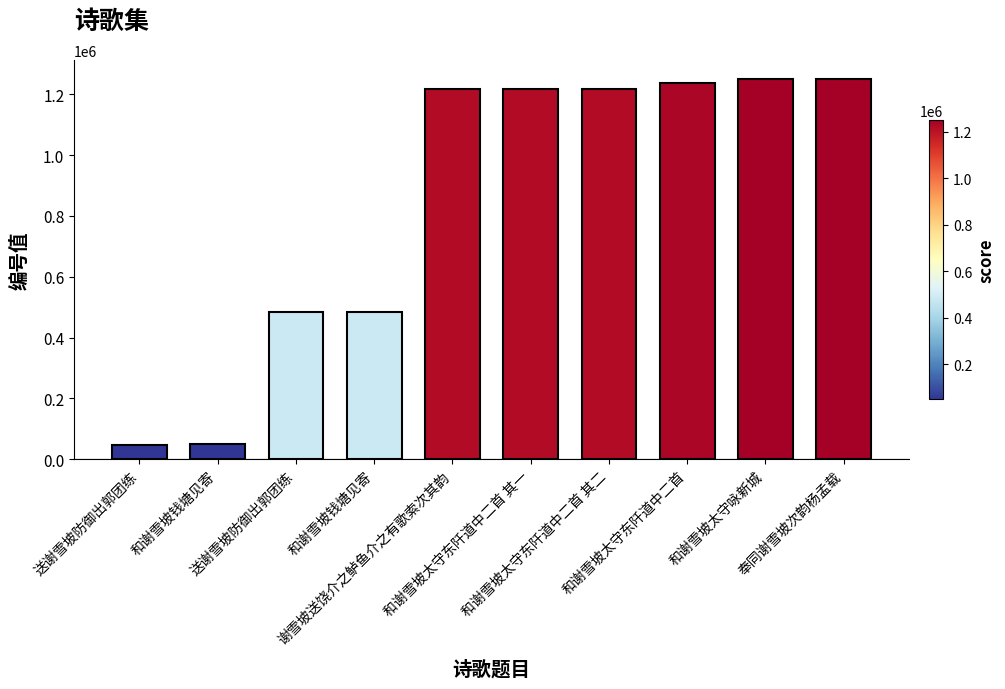

Which category has the lowest value across all series?

送谢雪坡防御出郭团练